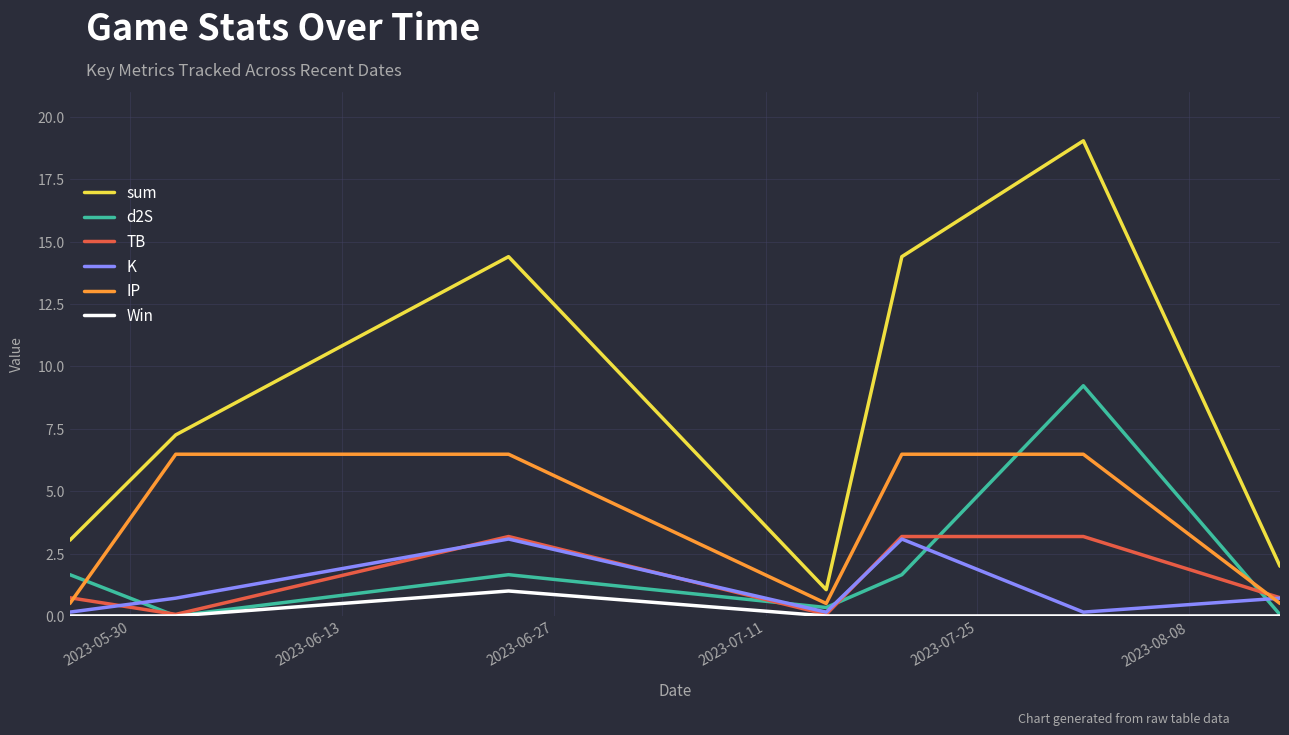

What is the average value of the sum series?

8.7